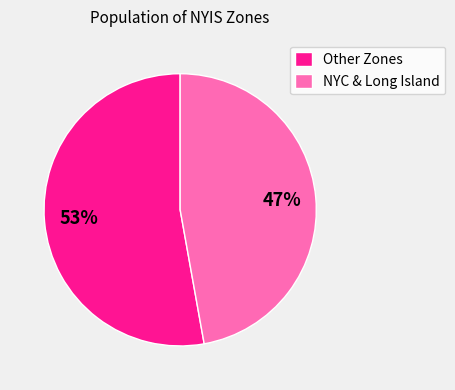

Is there any slice that represents more than half of the pie?

Yes